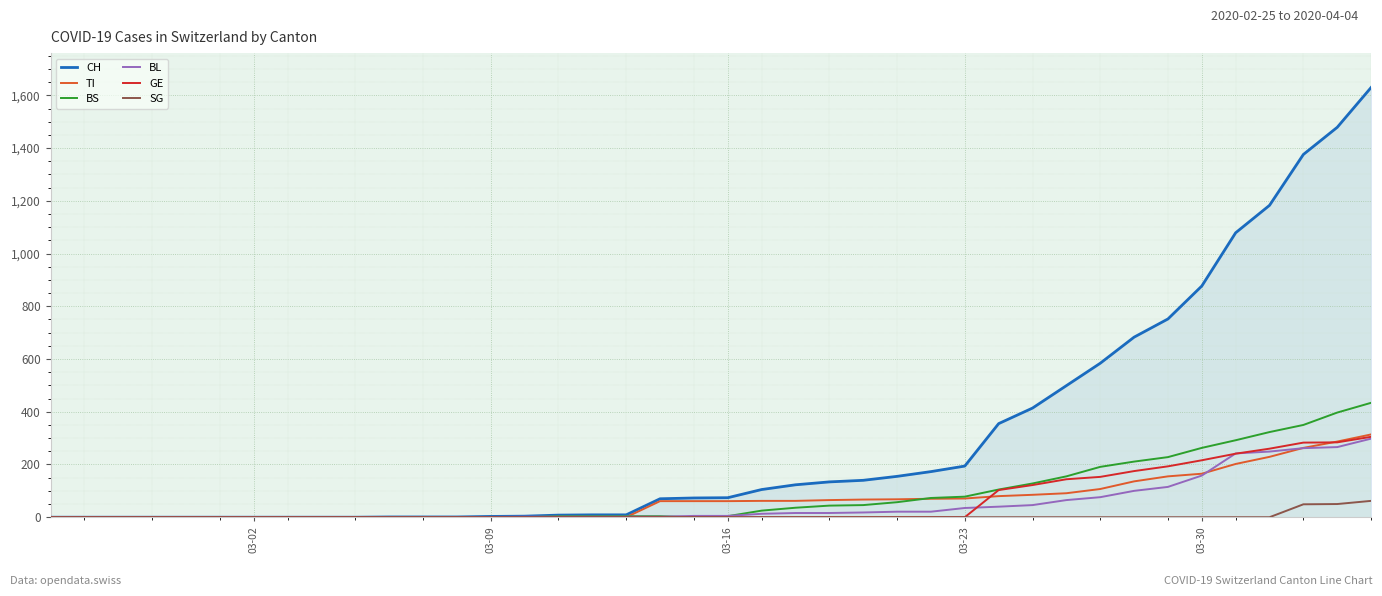

Which series has the largest total across all categories?

CH